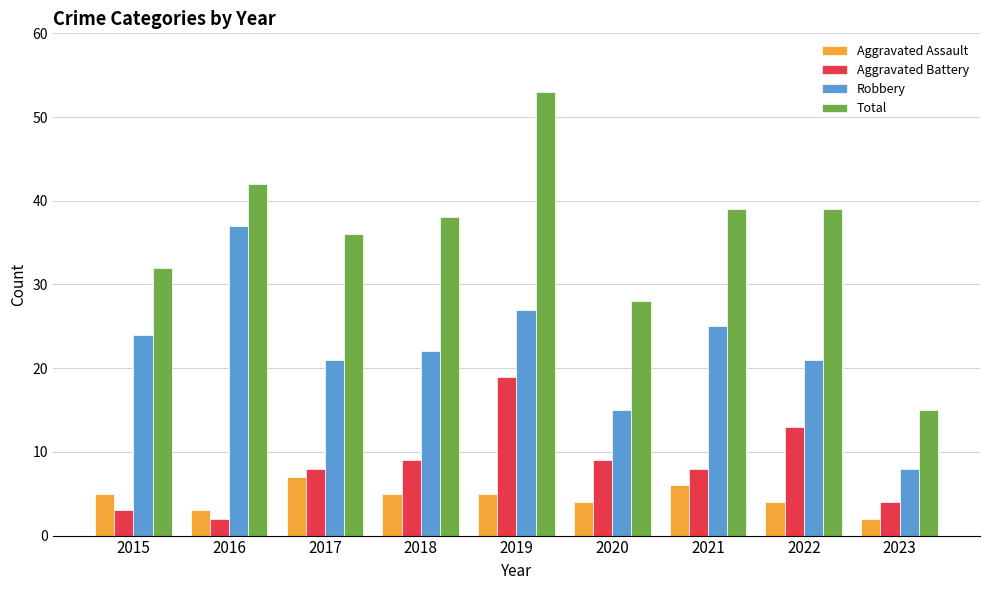

Reading left to right, what are all the values shown in this chart?

Aggravated Assault: 5	3	7	5	5	4	6	4	2
Aggravated Battery: 3	2	8	9	19	9	8	13	4
Robbery: 24	37	21	22	27	15	25	21	8
Total: 32	42	36	38	53	28	39	39	15